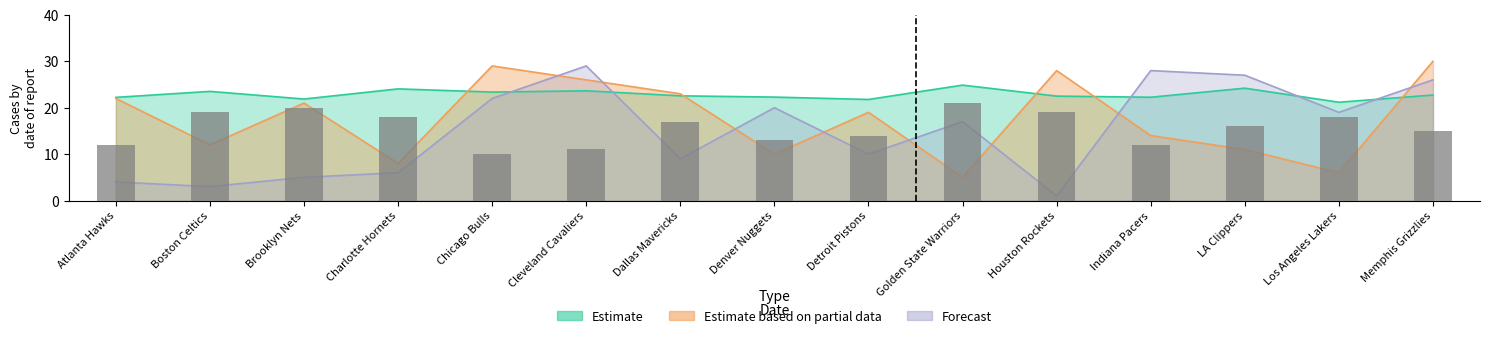

What is the label of the 5th bar from the right?

Houston Rockets